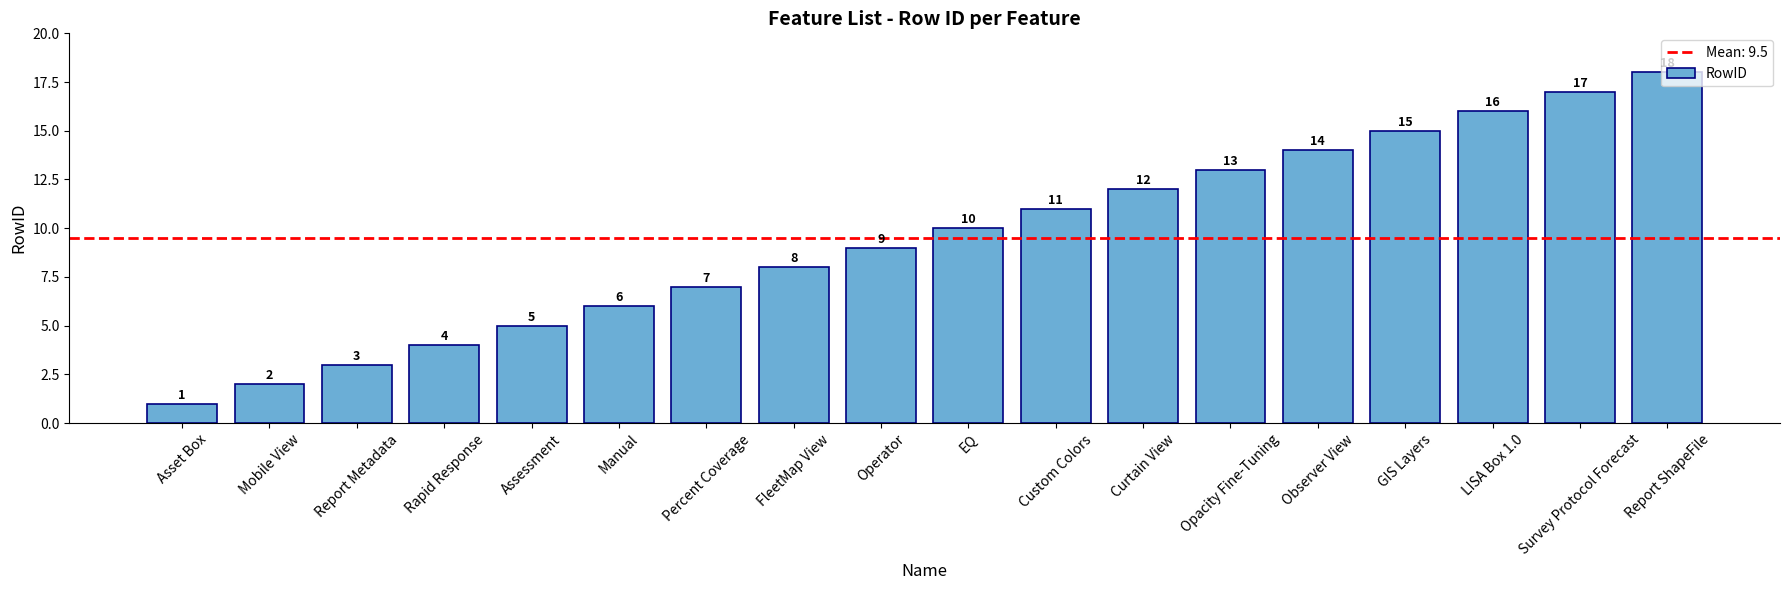

What is the sum of all values?

171